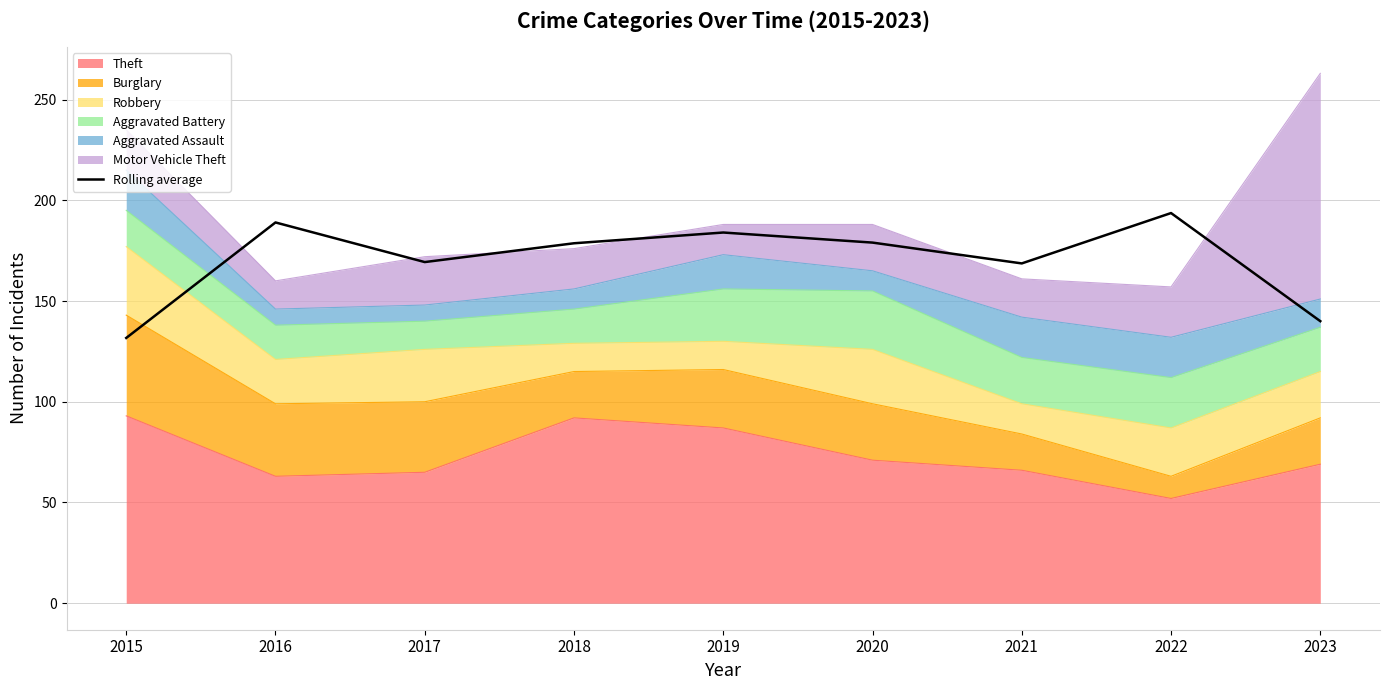

How many values exceed 178?

5